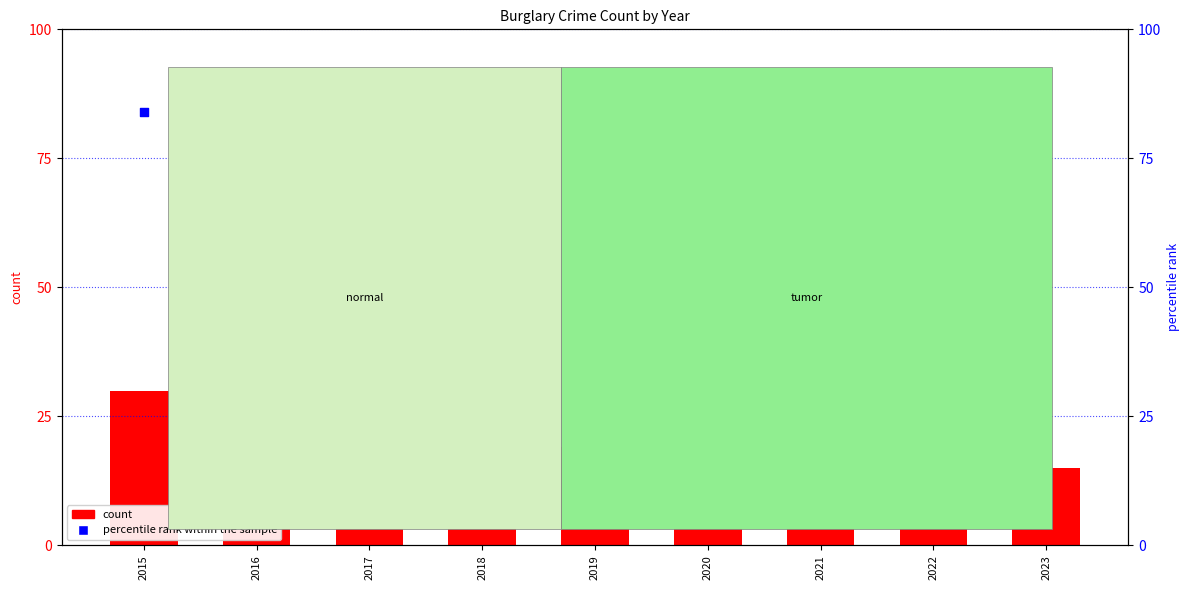

What are all the series names shown in the legend?

count, percentile rank within the sample